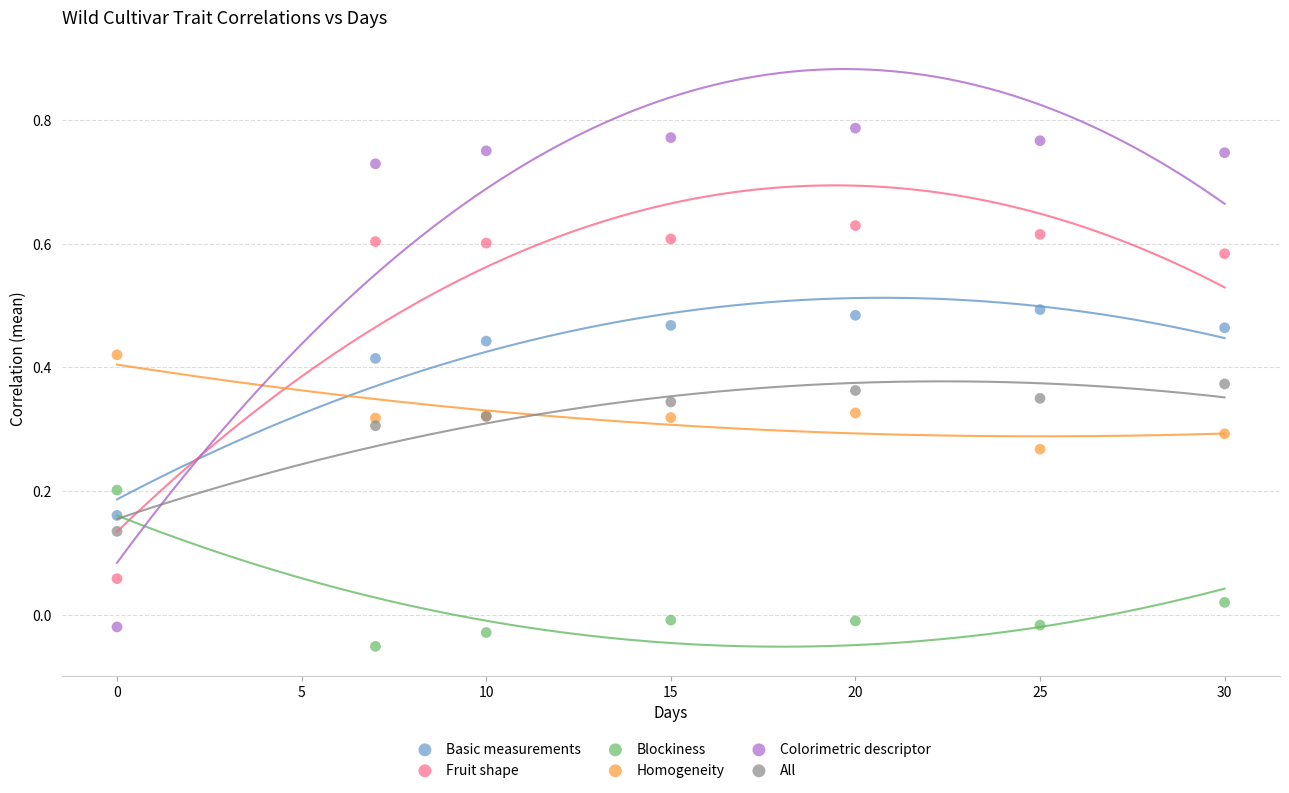

What are all the series names shown in the legend?

Basic measurements, Fruit shape, Blockiness, Homogeneity, Colorimetric descriptor, All